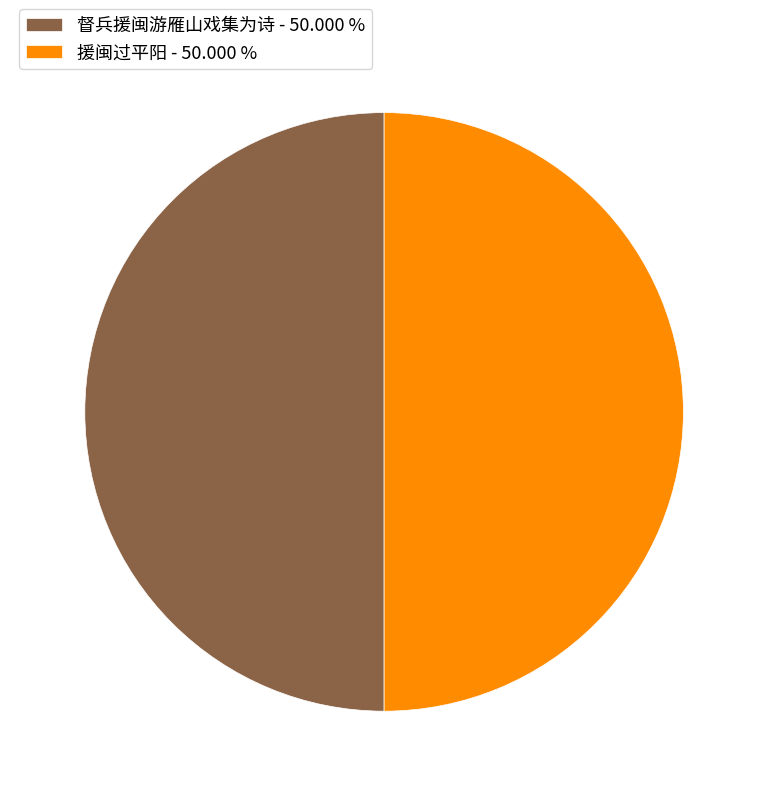

The 督兵援闽游雁山戏集为诗 slice represents 50% of the pie. True or false?

True